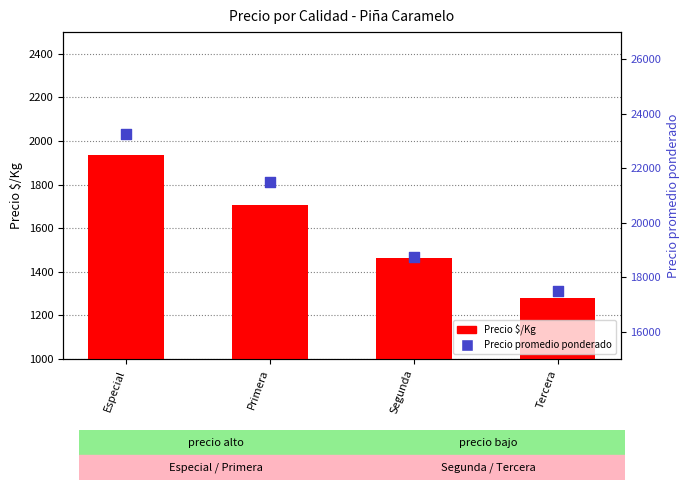

Is the value of Precio $/Kg at Tercera greater than the value of Precio promedio ponderado at Segunda?

No